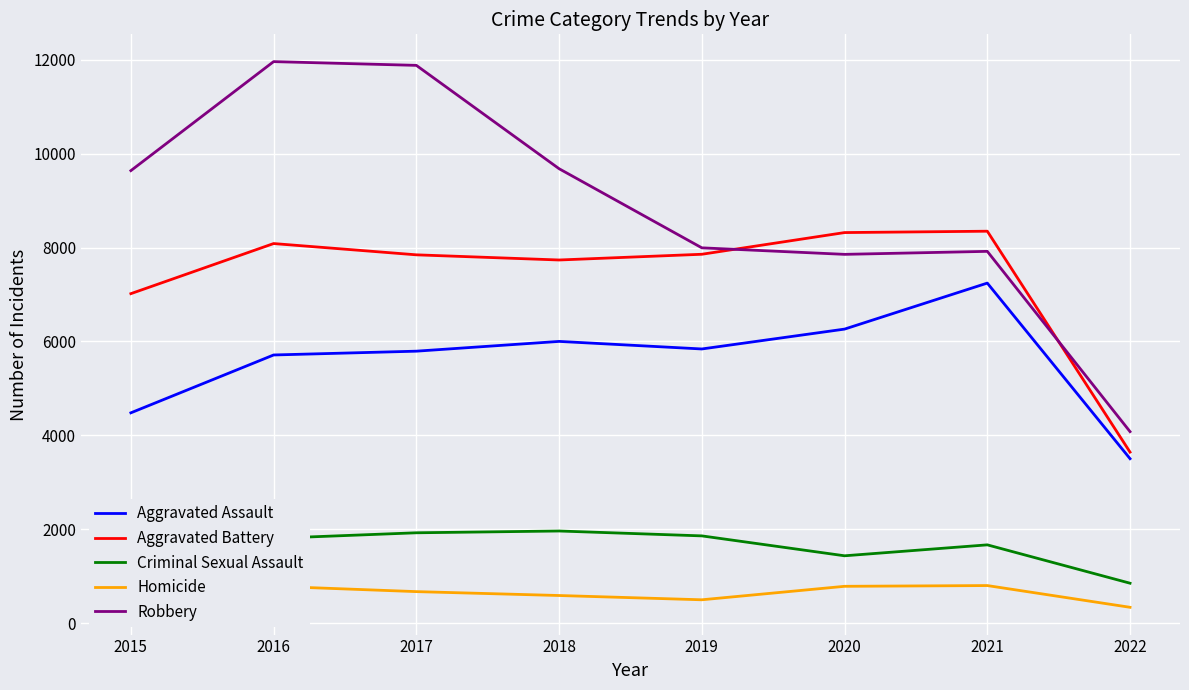

Which series has the largest range (max minus min)?

Robbery